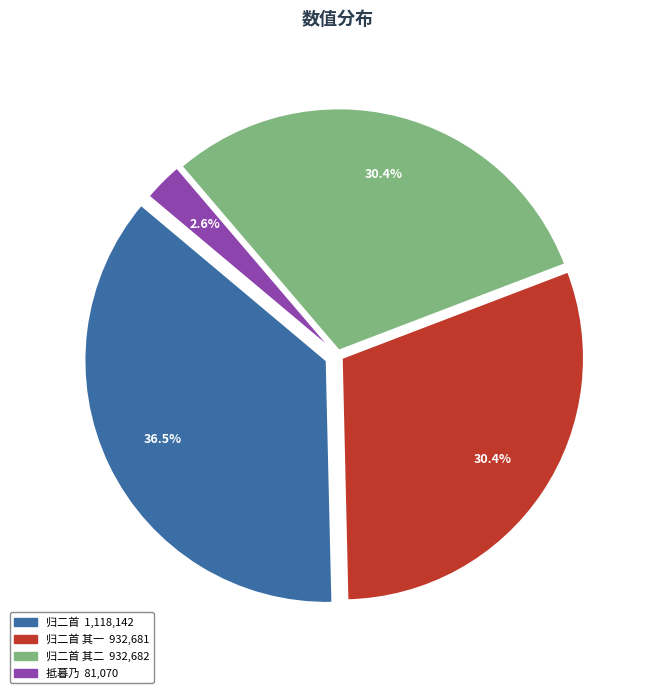

Is there any slice that represents more than half of the pie?

No